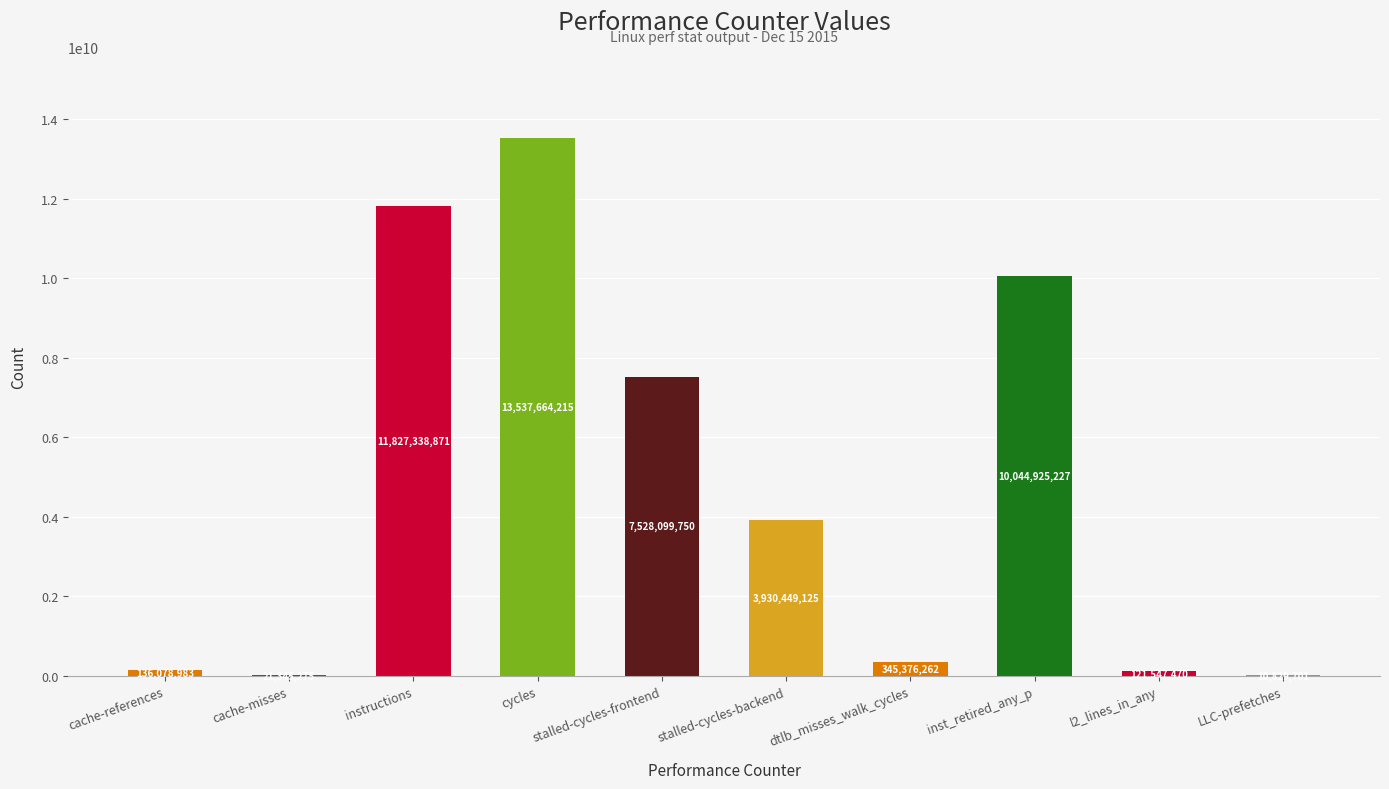

The chart shows a value of 10044925227 at inst_retired_any_p. True or false?

True